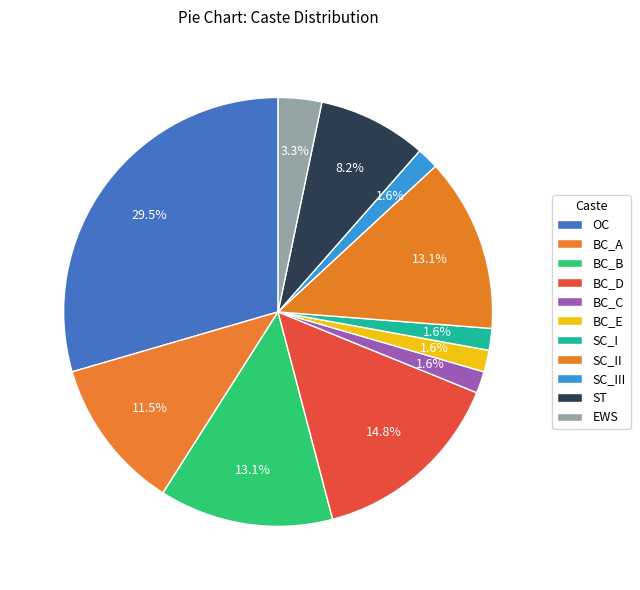

Which slice is the largest?

OC